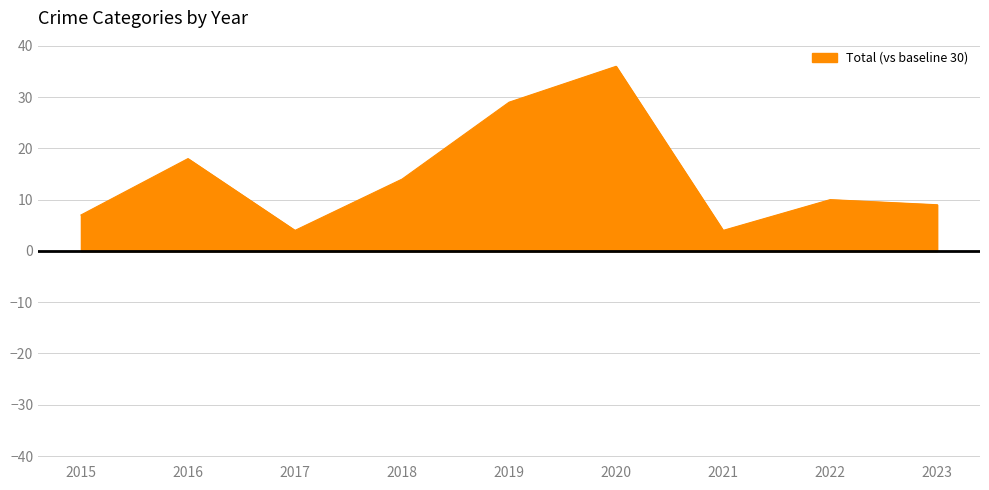

What is the change in value from 2019 to 2022?

-19